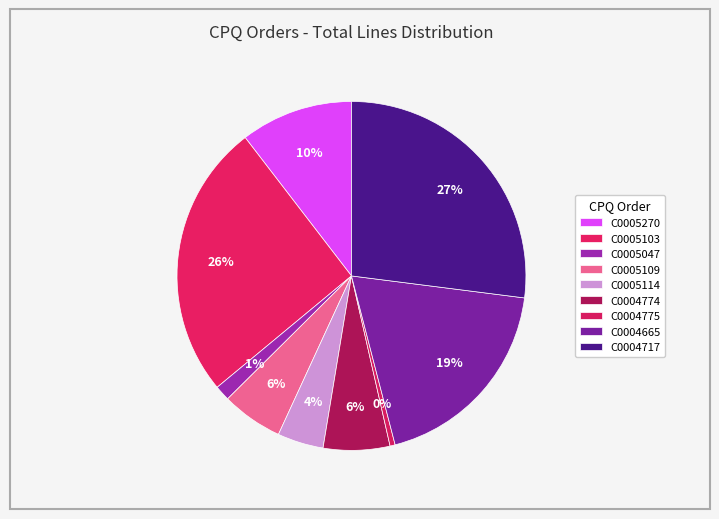

To the nearest percent, what is the combined percentage of C0005114 and C0005103?

30%